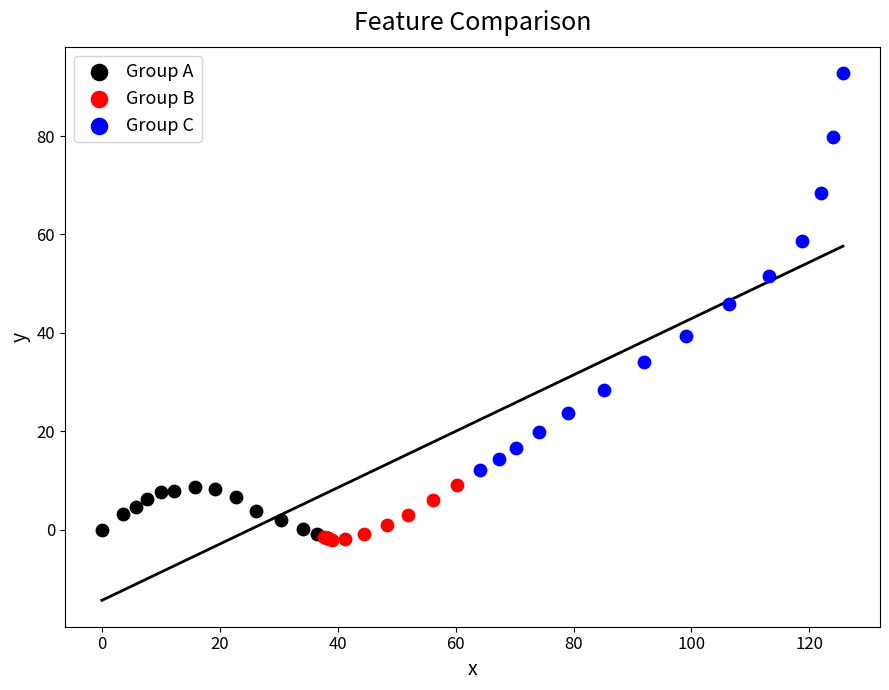

Which series has the widest spread of Y values?

Group C